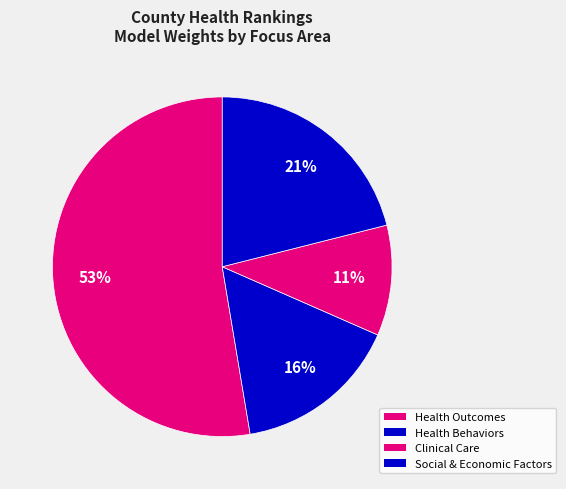

Which category has the biggest portion of the pie?

Health Outcomes